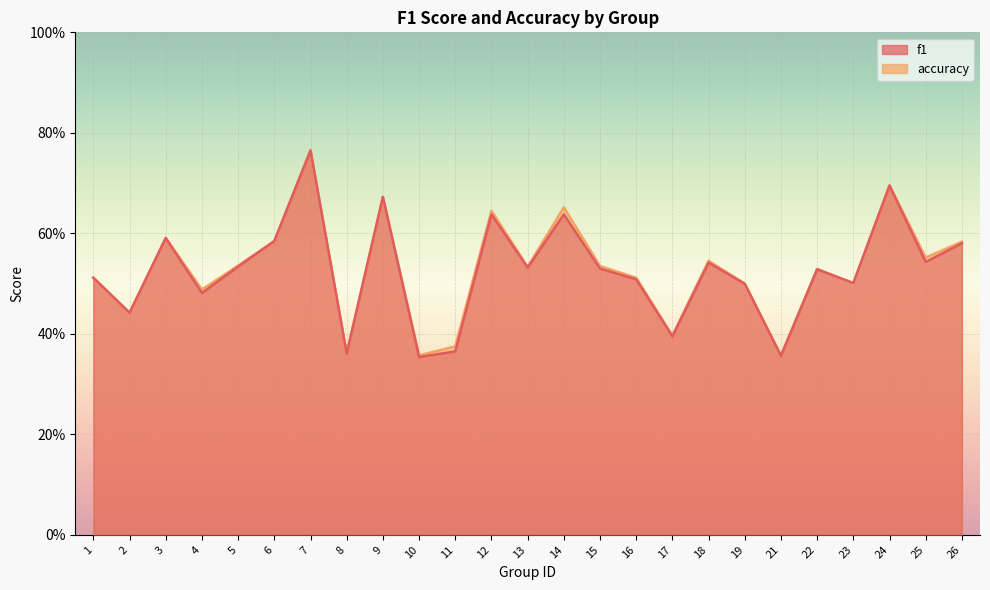

What is the greatest value displayed?

0.8